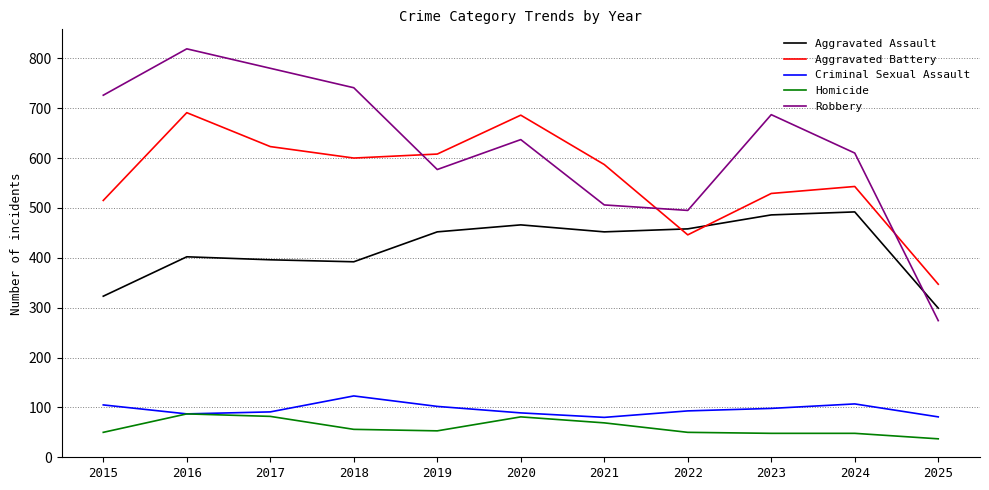

At which category is the sum across all series the highest?

2016